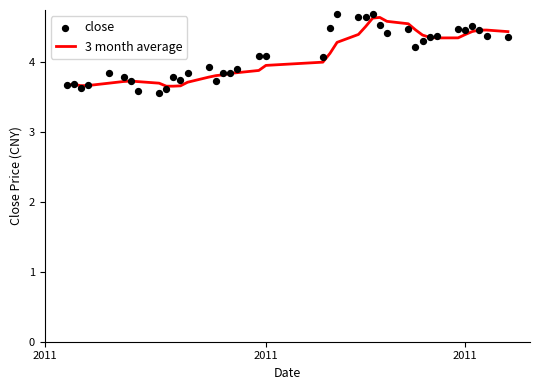

Is the value of 3 month average at 16 greater than the value of close at 26?

No